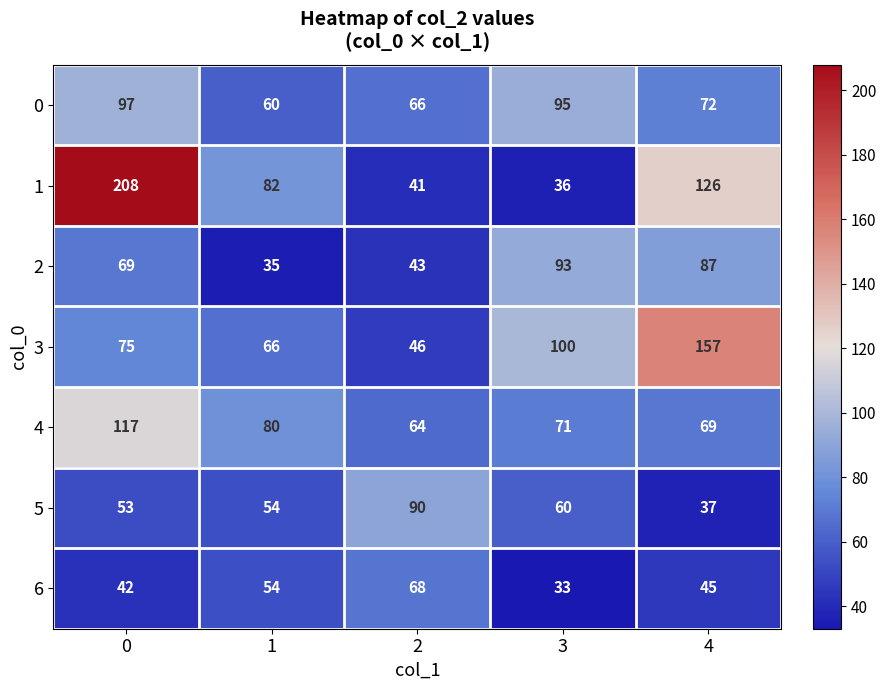

Which series has the widest spread of values?

1